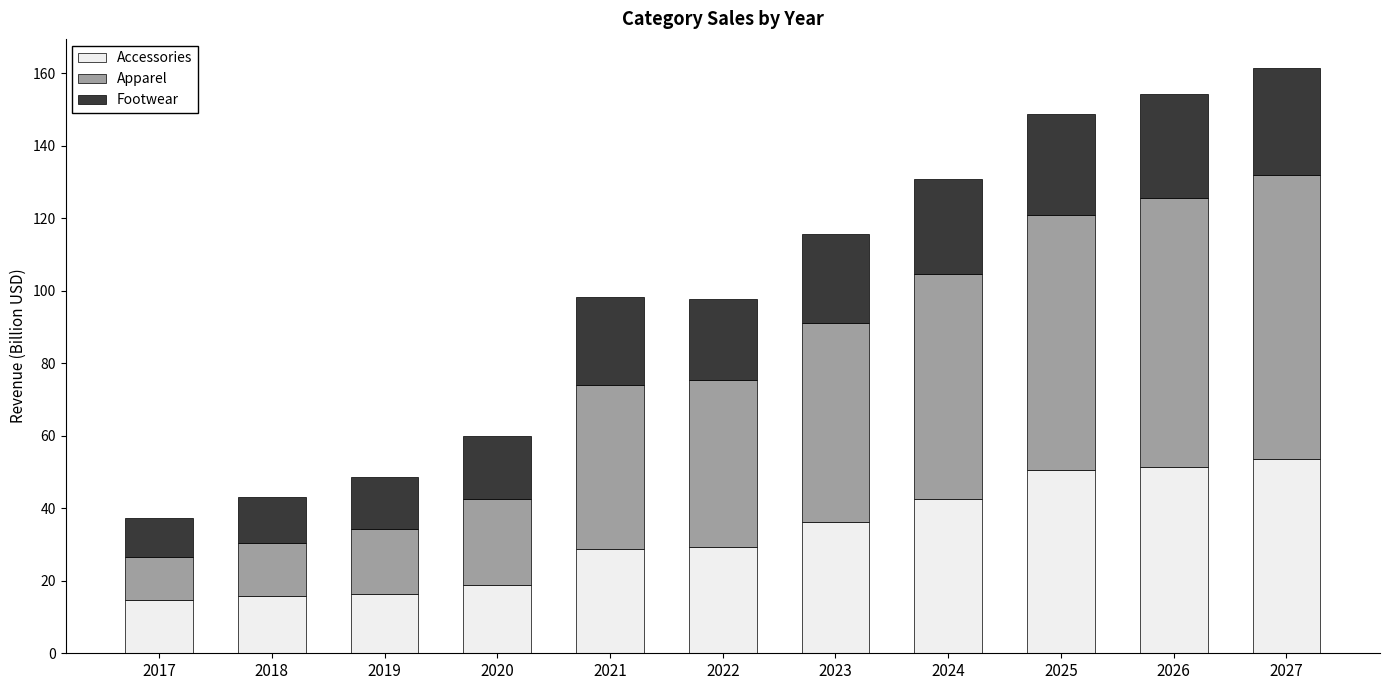

True or false: Accessories has a value of 14.8 at 2017.

True